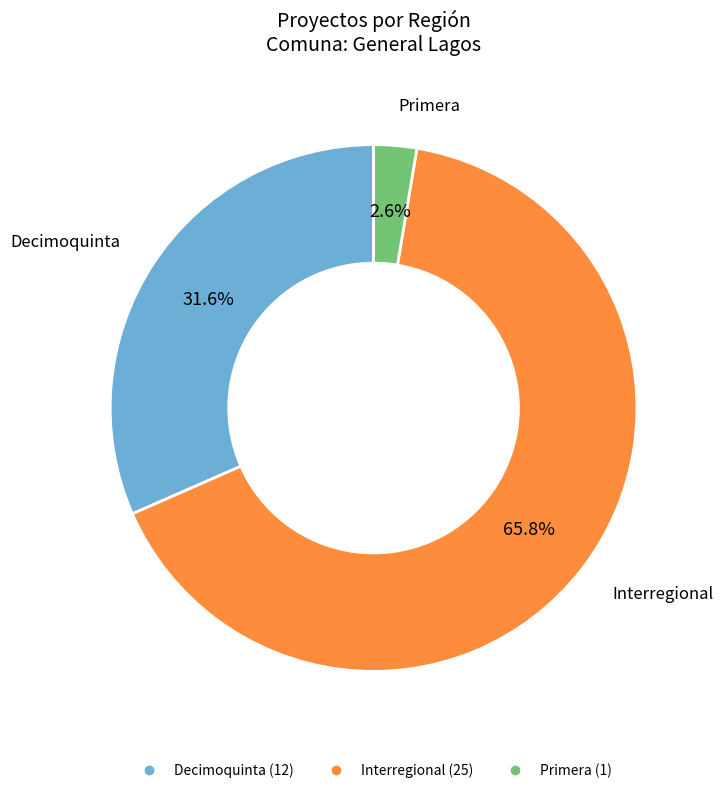

To the nearest percent, what is the difference between the largest and smallest slice percentages?

63%